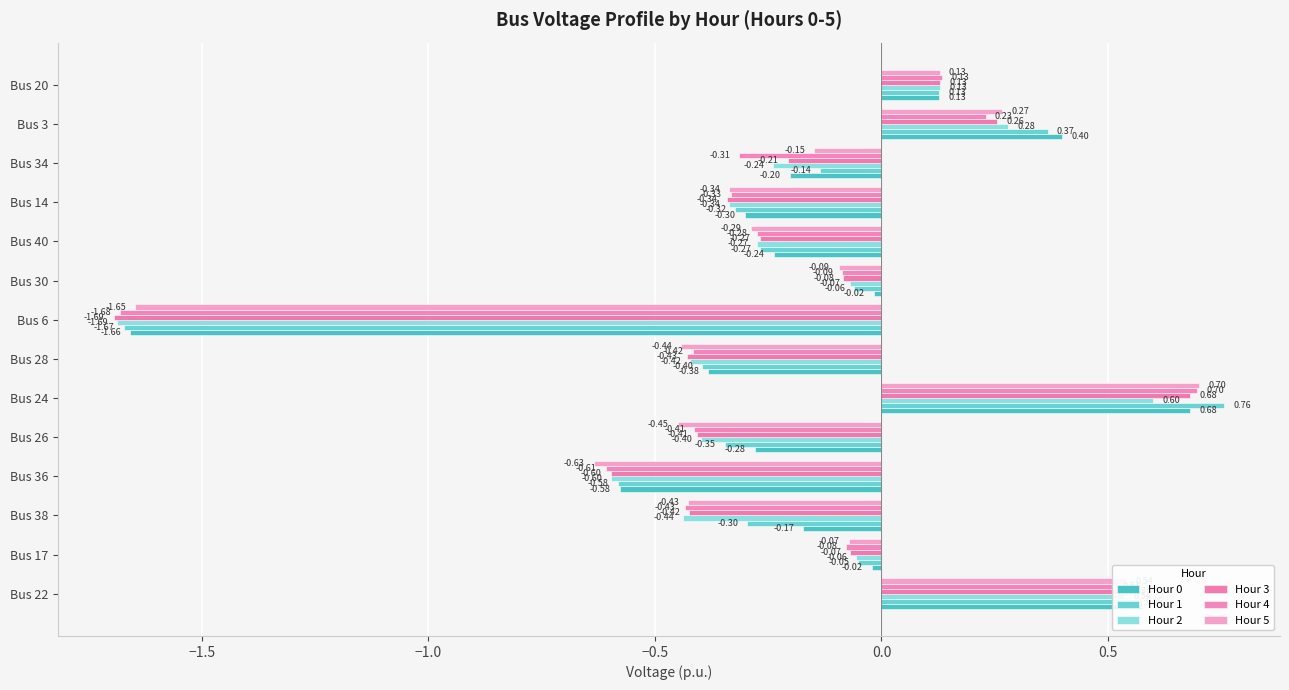

At which category is the sum across all series the highest?

Bus 24